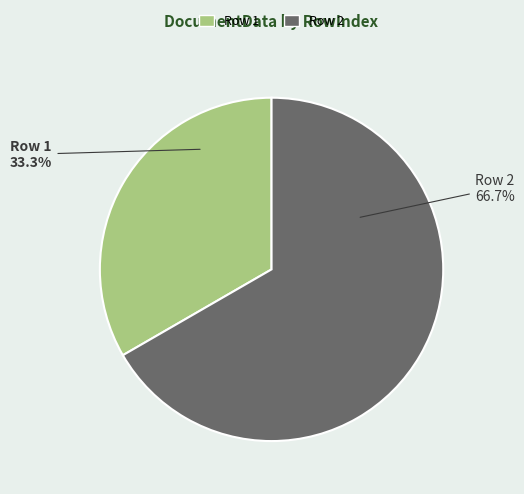

To the nearest percent, what portion does Row 1 represent?

33%